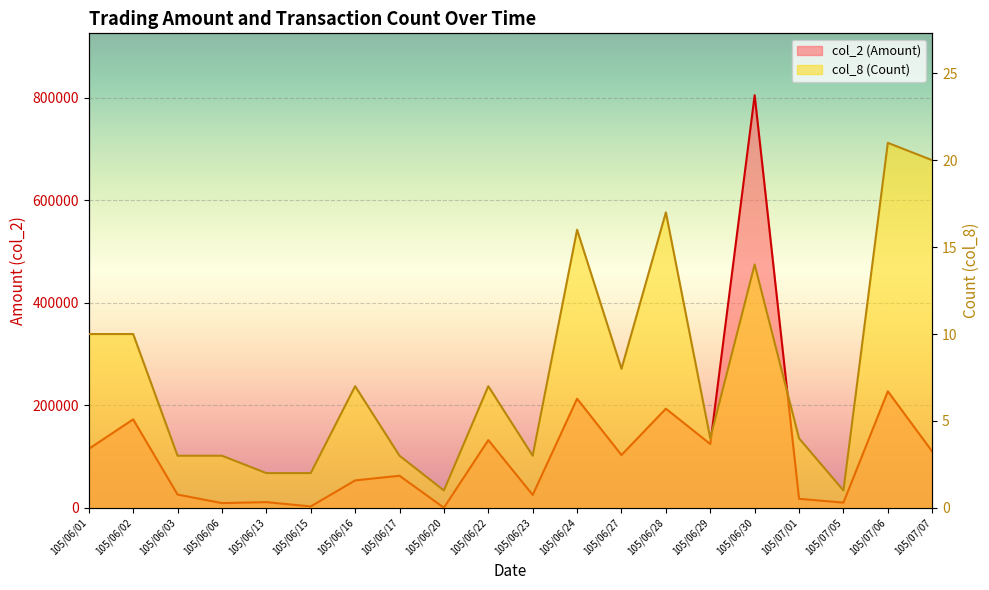

Reading left to right, extract all data points from this chart.

col_2 (Amount): 115080	172700	25960	9280	11200	2760	53570	62640	260	132250	25240	212980	103100	193540	124520	805110	17700	10240	227460	109900
col_8 (Count): 10	10	3	3	2	2	7	3	1	7	3	16	8	17	4	14	4	1	21	20